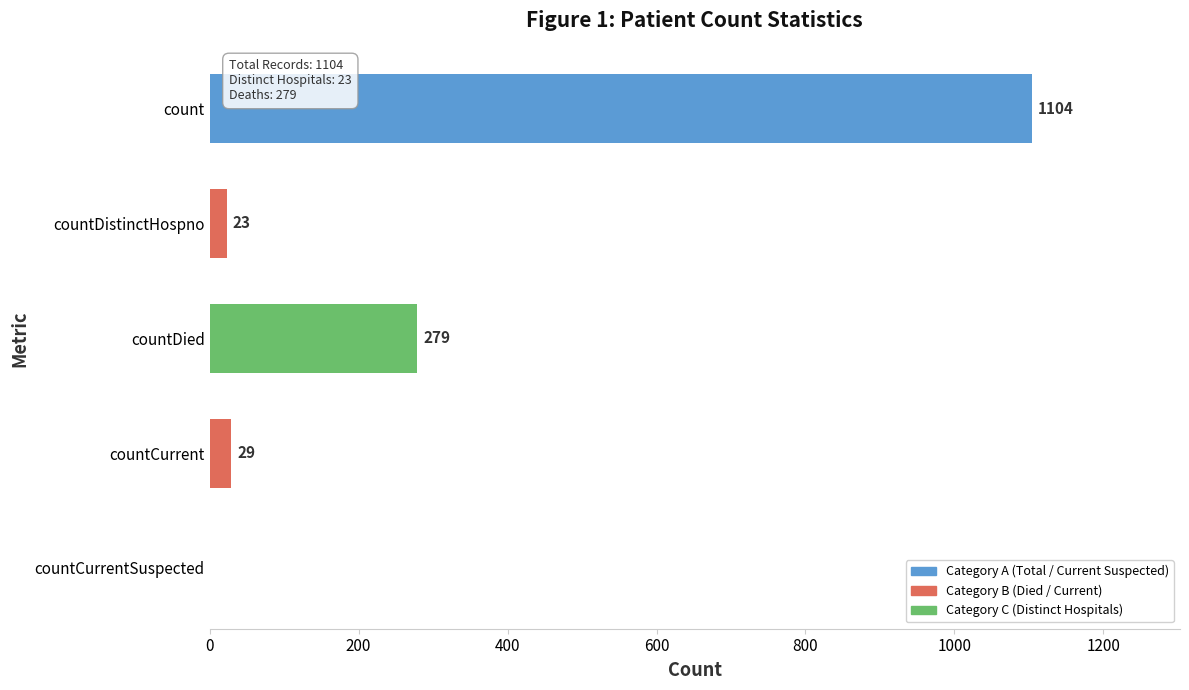

What is the sum of the values at countDistinctHospno and countCurrent?

52